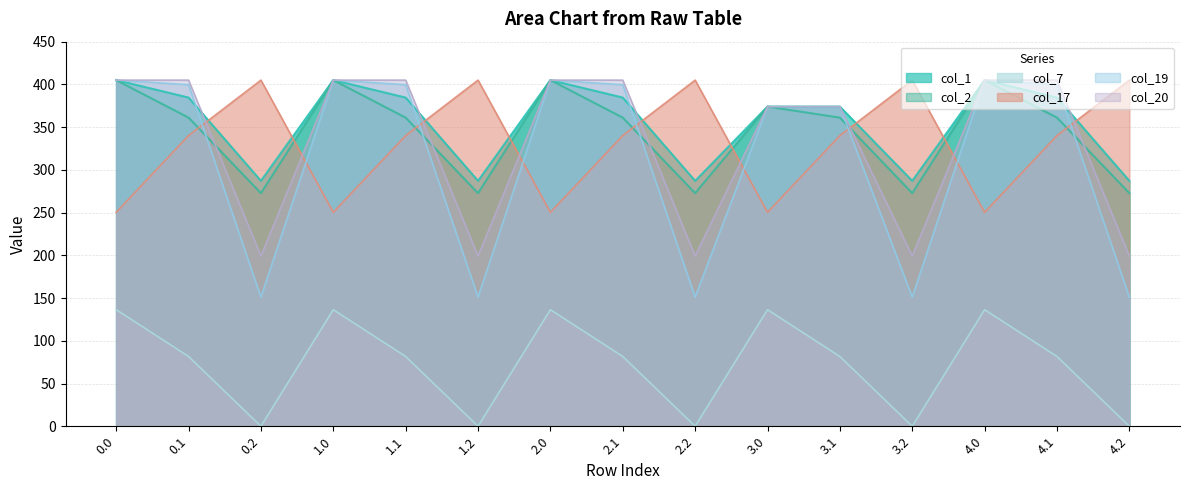

How many interior local valleys does the col_1 series have?

4